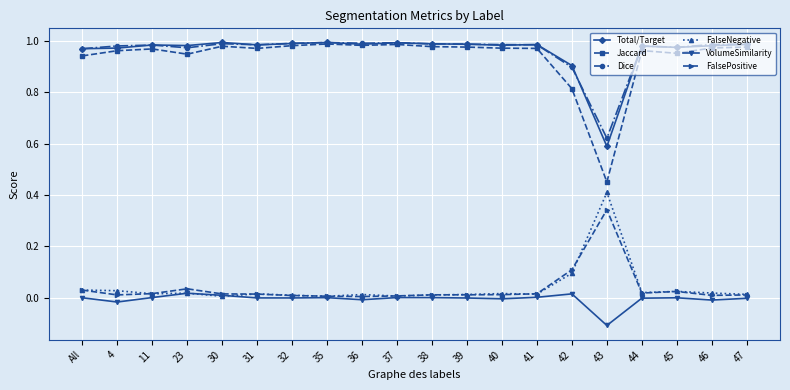

At which label is Jaccard closest to 0?

43